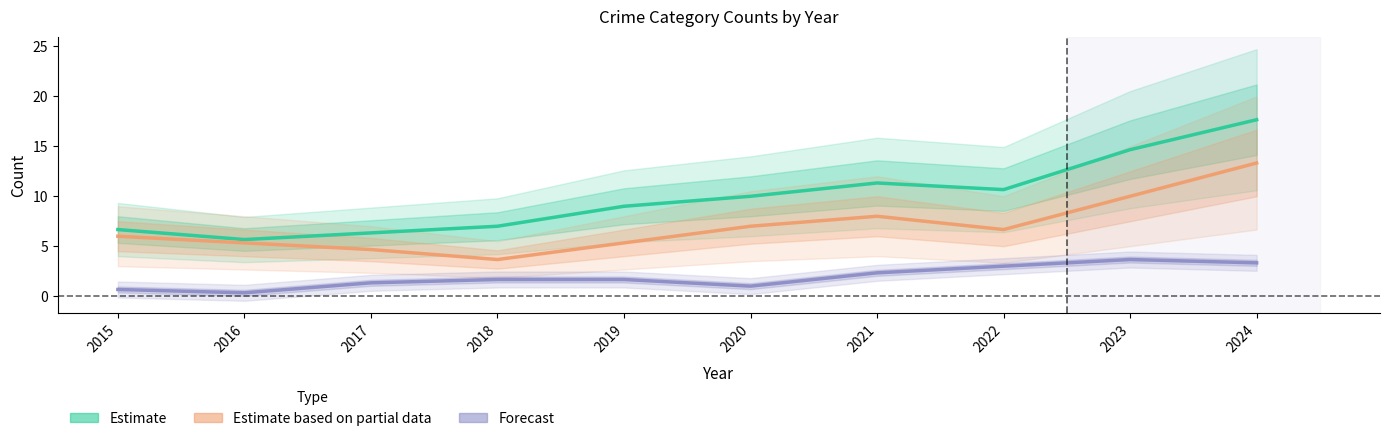

In Aggravated Battery (Forecast), how many points are lower than both neighbors (excluding endpoints)?

2